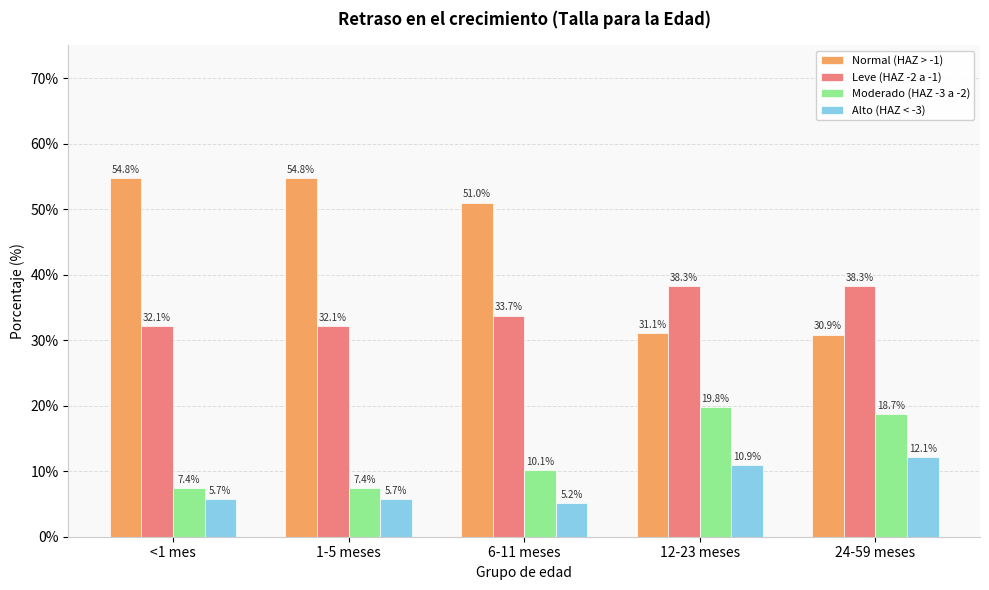

Which category has the lowest value across all series?

6-11 meses